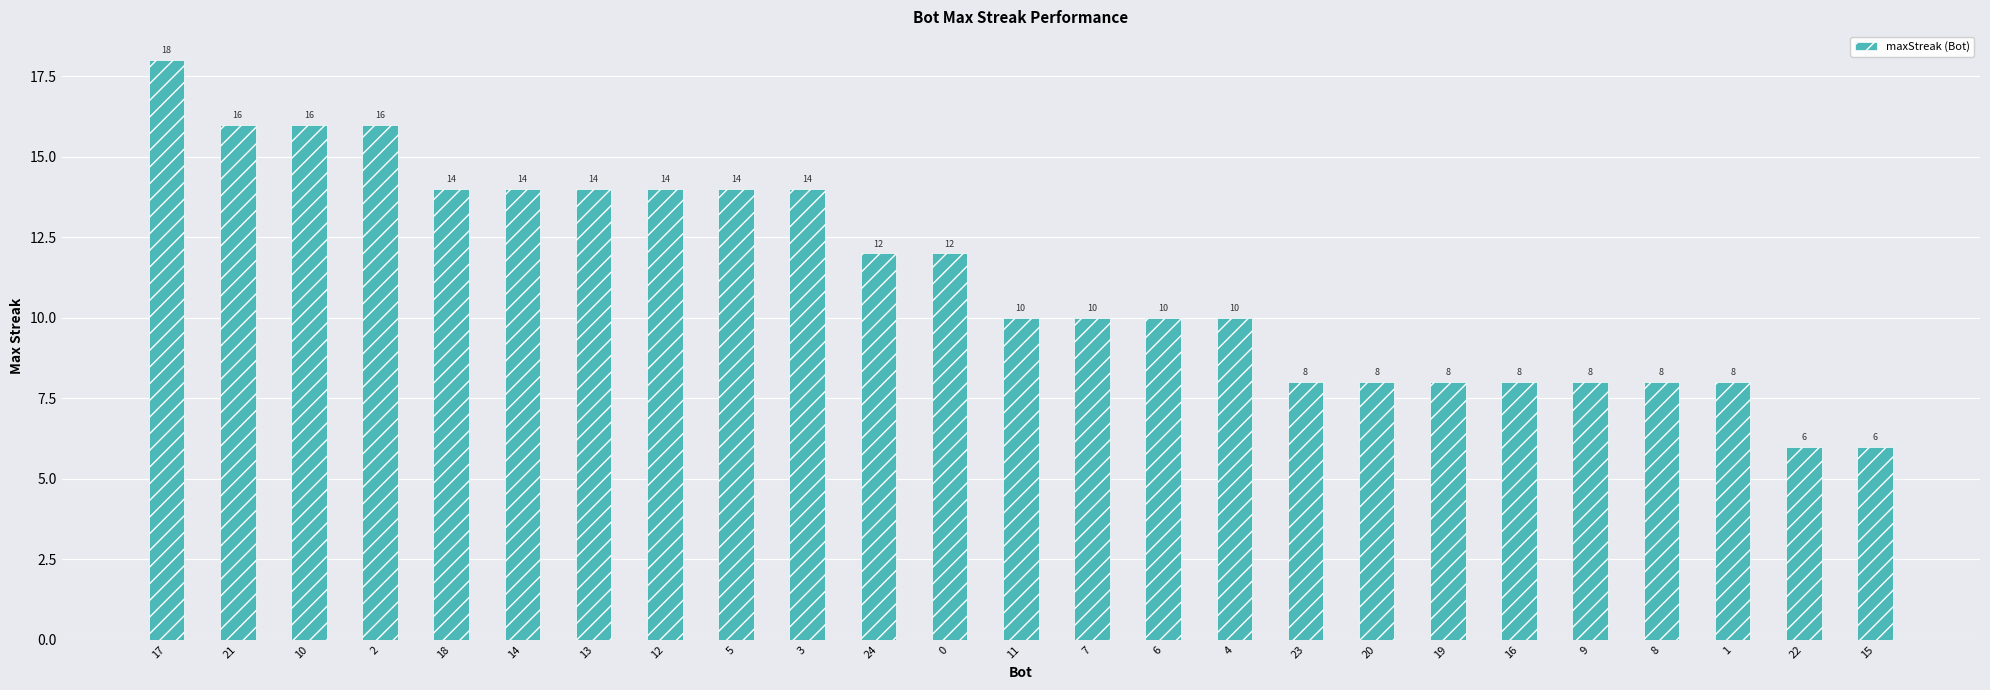

What is the change in value from 10 to 23?

-8